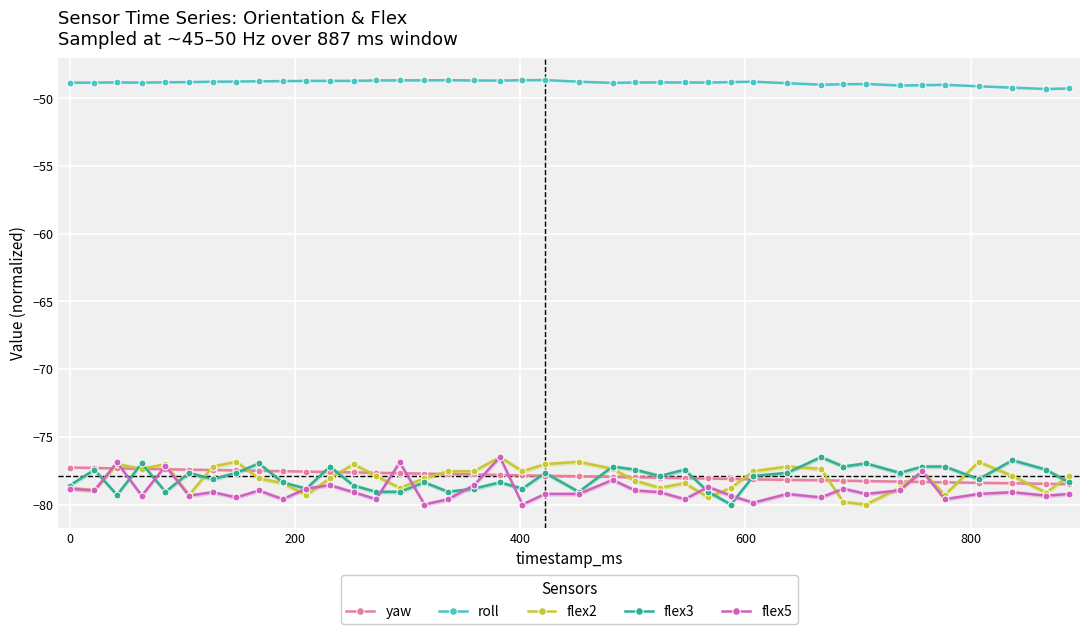

What is the value of the yaw point at the 22nd from the left?

-77.9